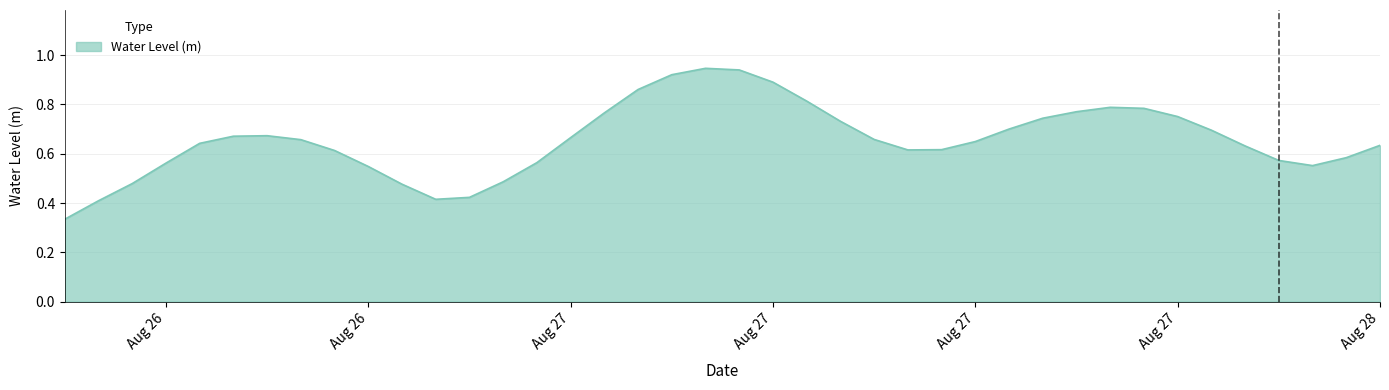

How many series are shown in this chart?

1